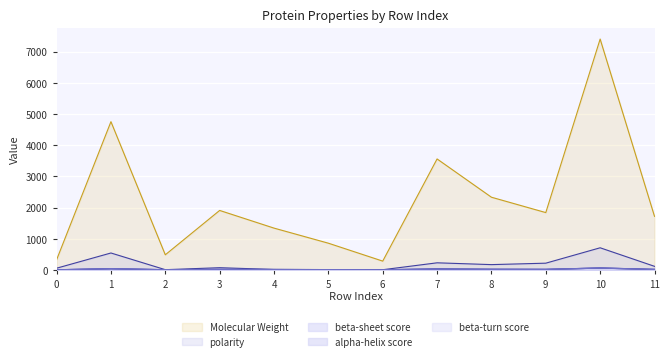

At how many categories does at least one series exceed 6887?

1